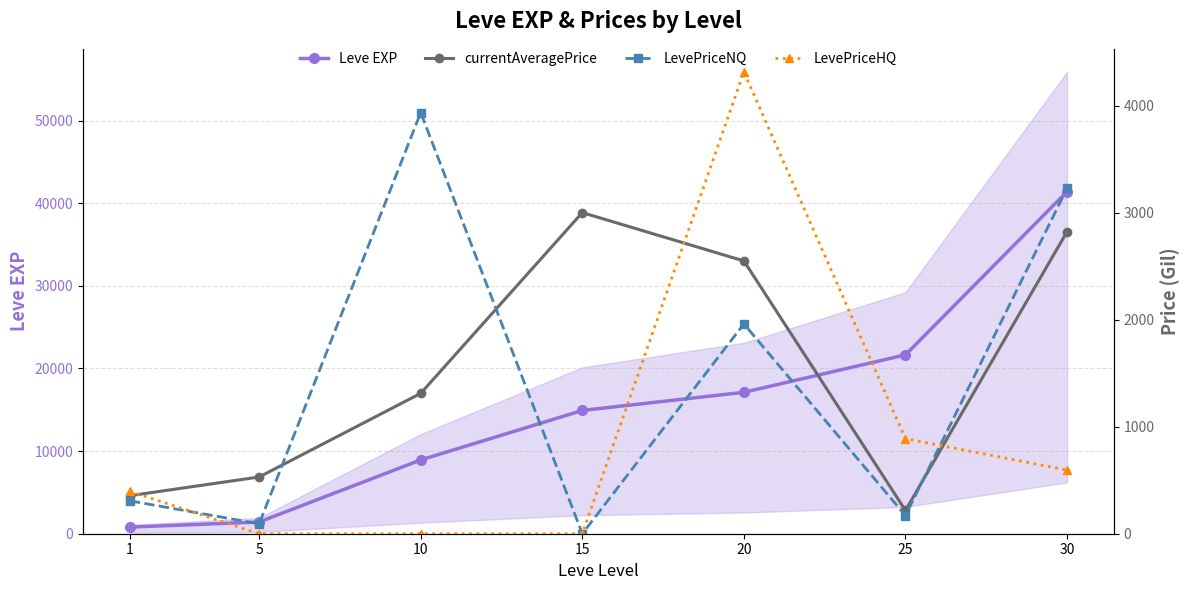

What is the value of the LevePriceHQ point at the 6th from the left?

888.0